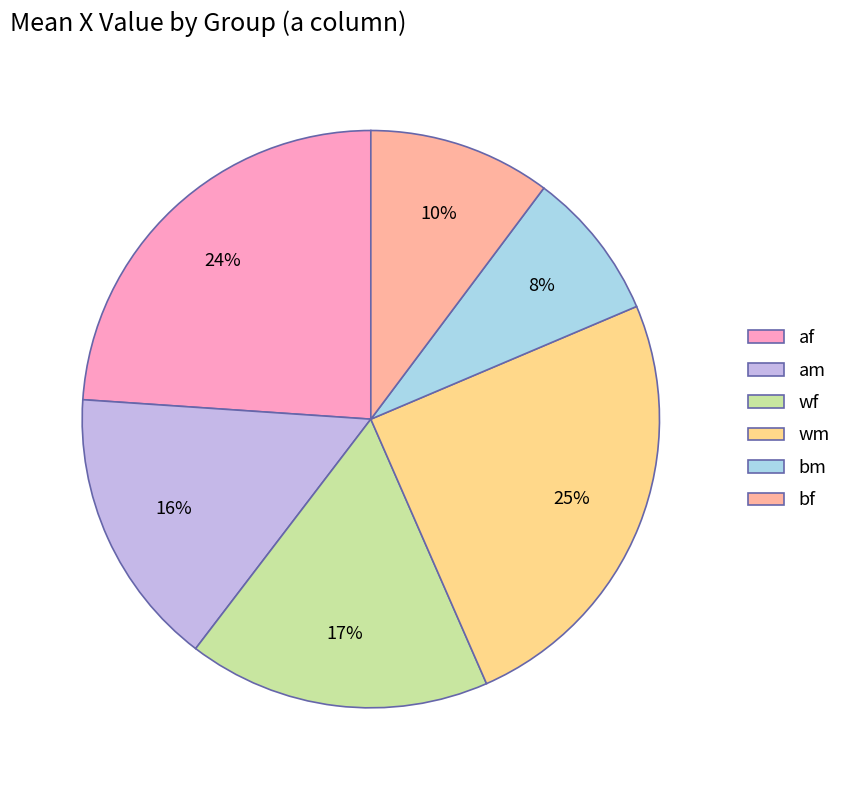

Which slice is the smallest?

bm